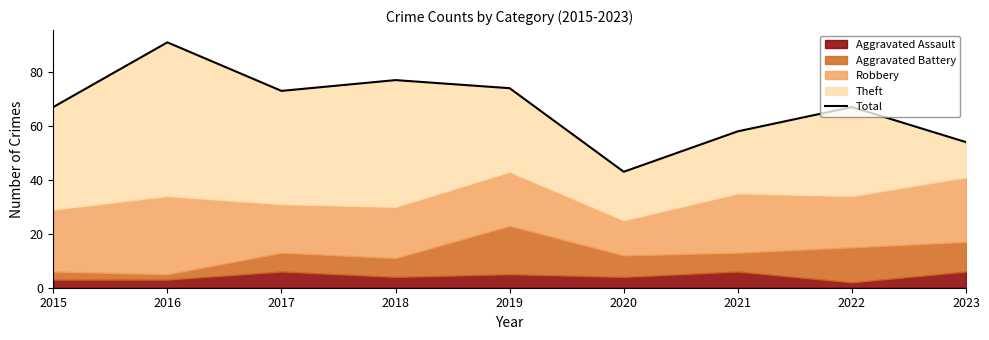

Reading left to right, transcribe all the data shown in this chart.

67	91	73	77	74	43	58	67	54